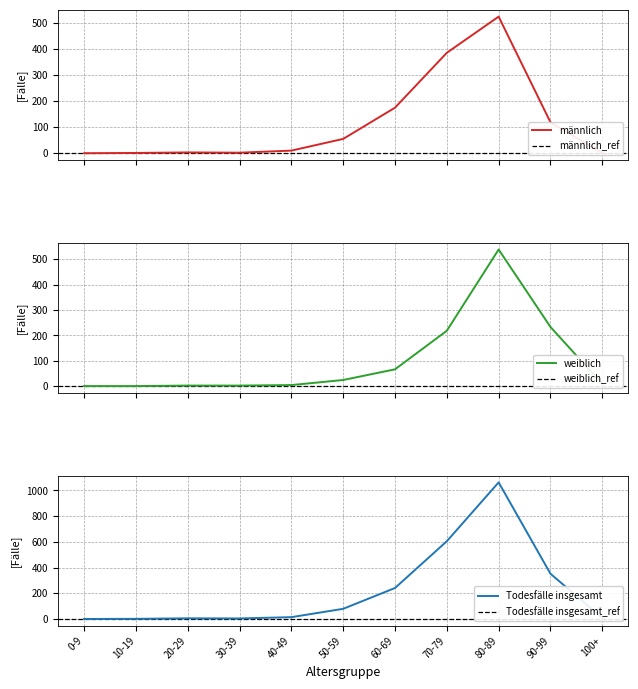

What is the average value of the weiblich series?

100